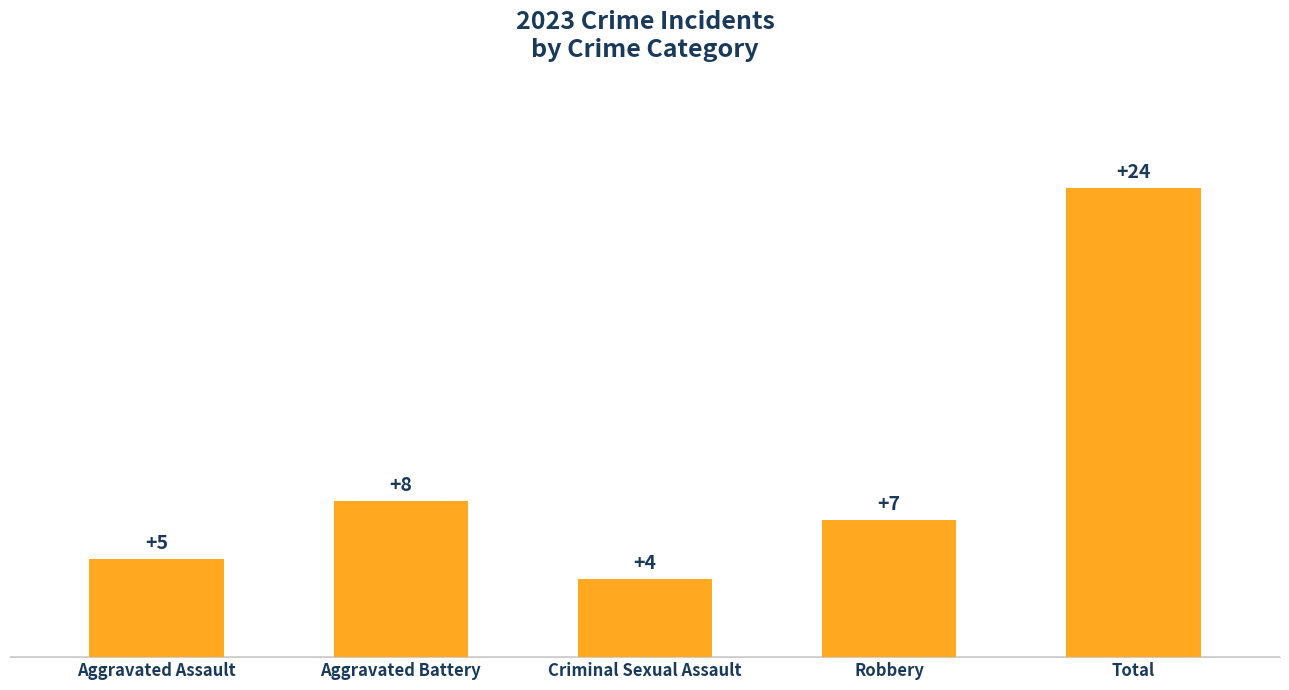

List the labels in order of value, smallest first.

Criminal Sexual Assault, Aggravated Assault, Robbery, Aggravated Battery, Total